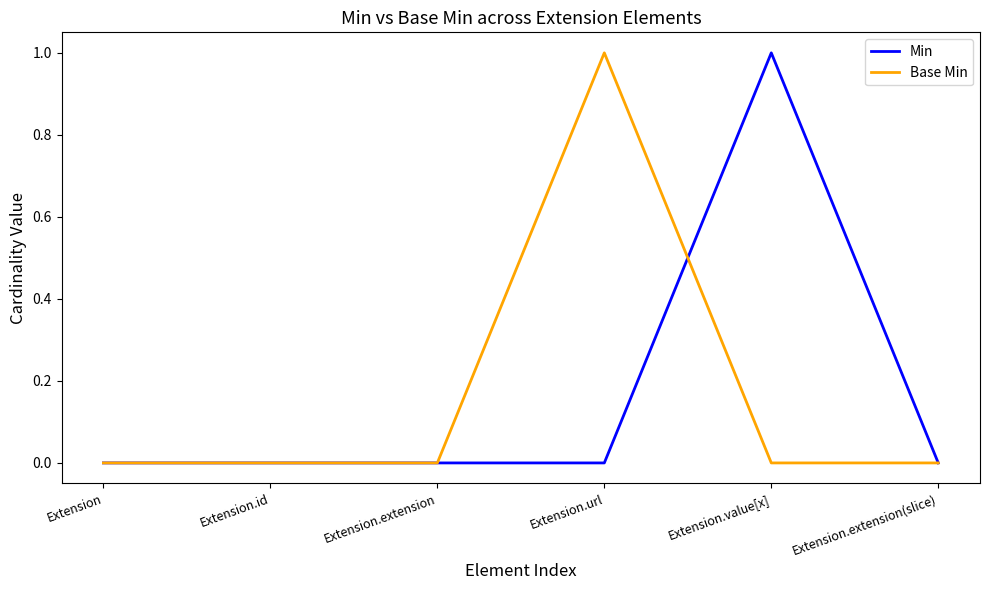

Is the value of Min at Extension.url greater than the value of Base Min at Extension.url?

No